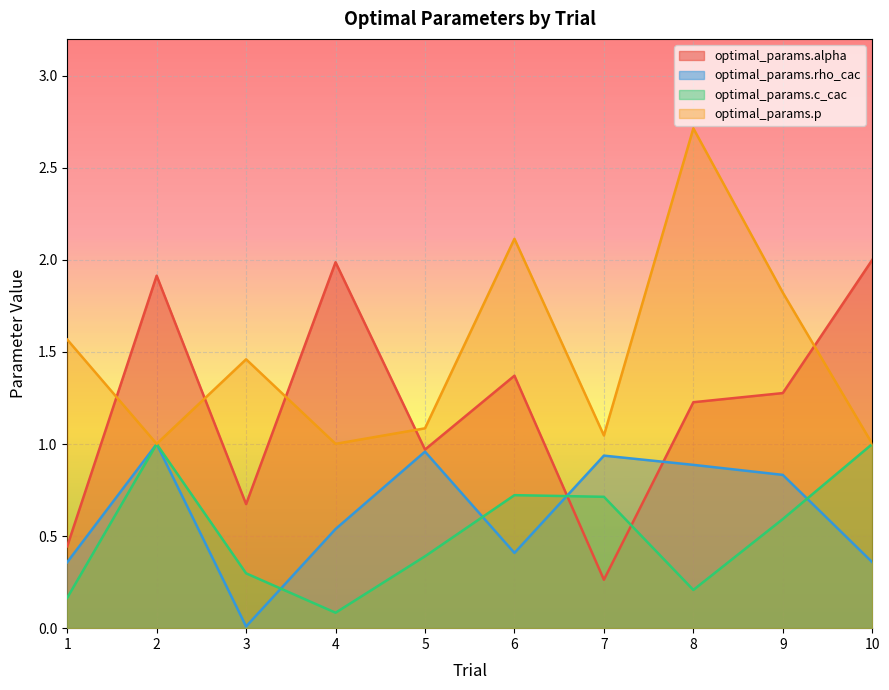

True or false: optimal_params.c_cac and optimal_params.p intersect in this chart.

False